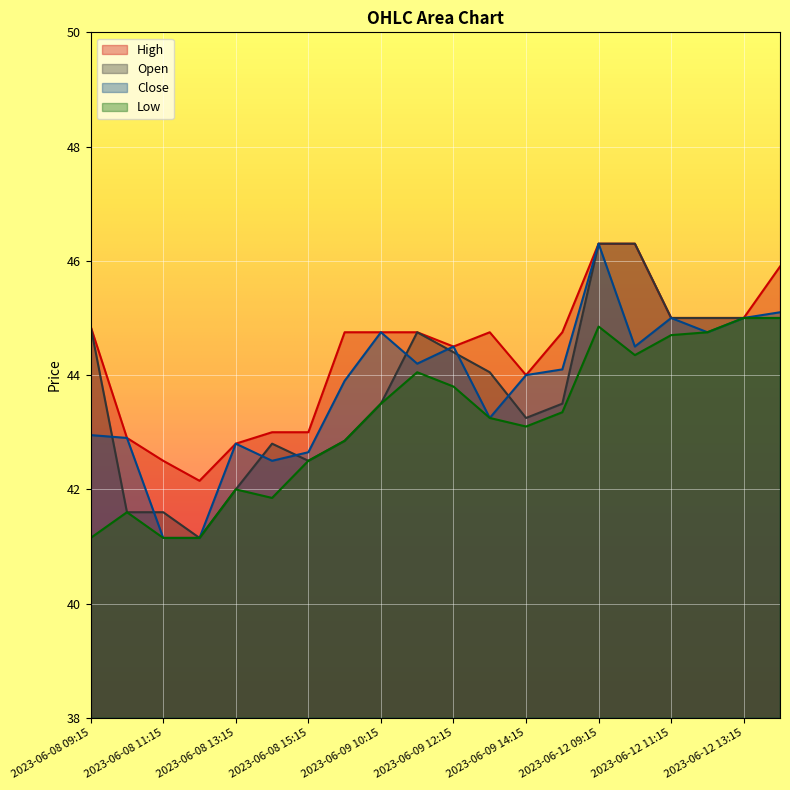

True or false: Low and High intersect in this chart.

False